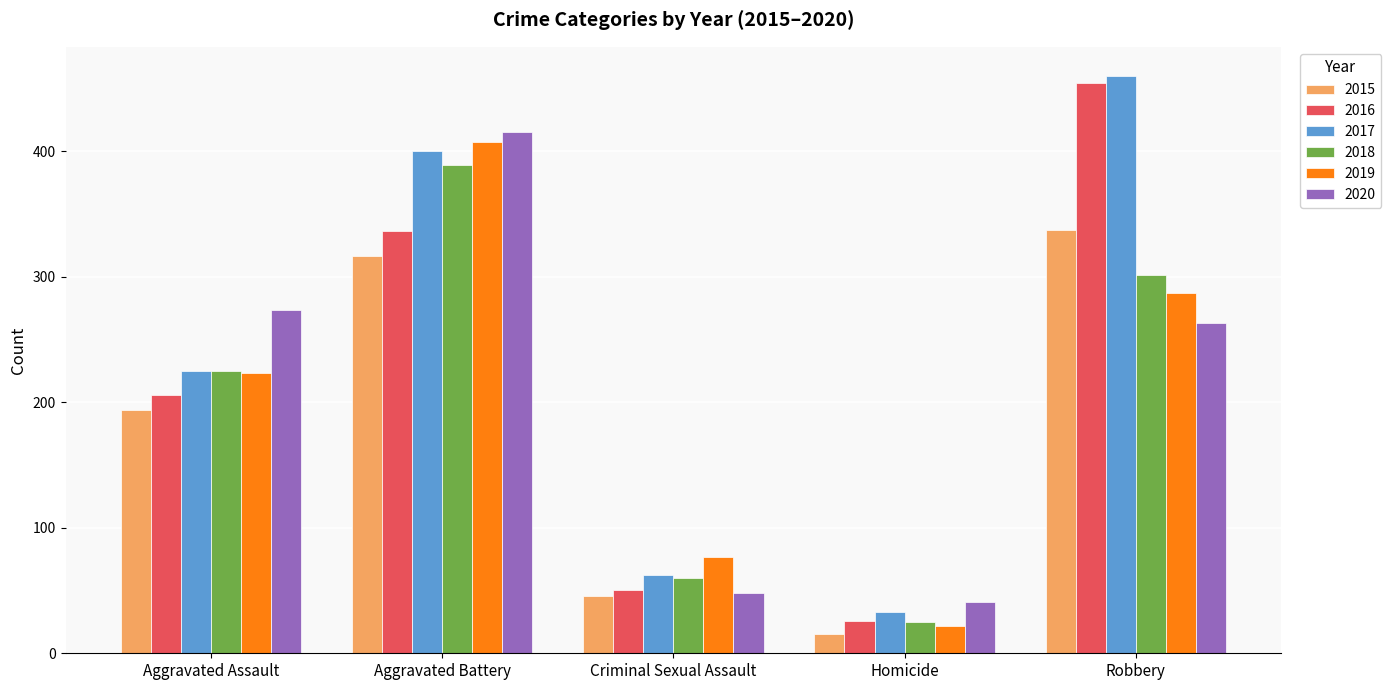

What is the approximate value of 2018 at Homicide?

25